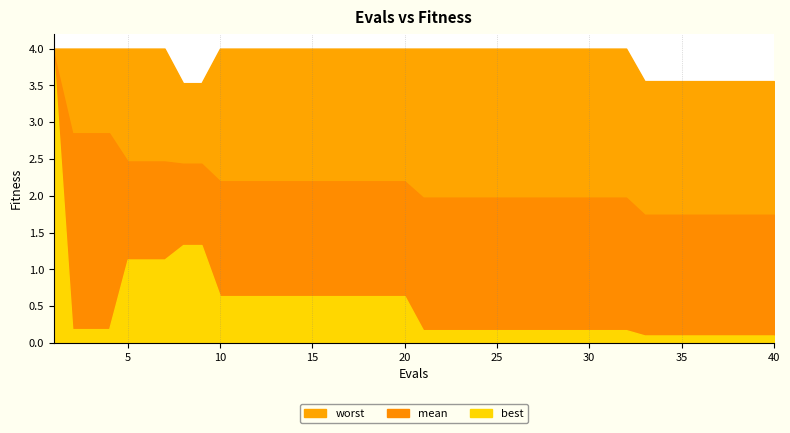

Does the chart display data point markers on the line(s)?

No